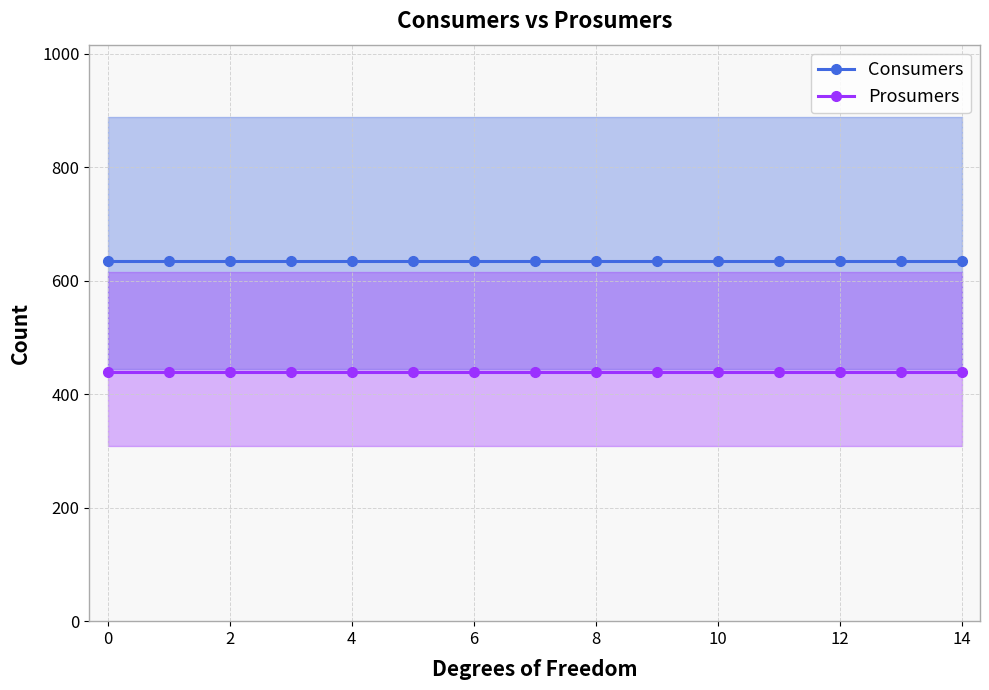

True or false: Consumers has more than 2 points higher than both neighbors.

False